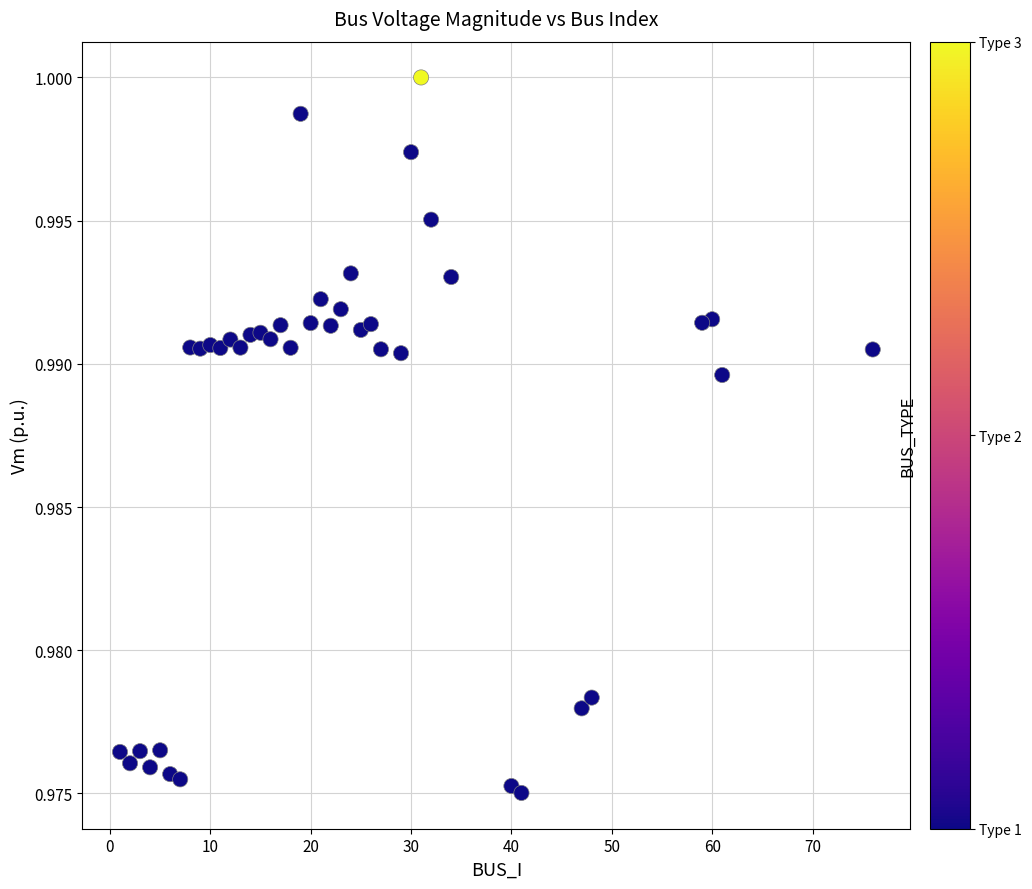

What is the range of X values (max minus min)?

75.0